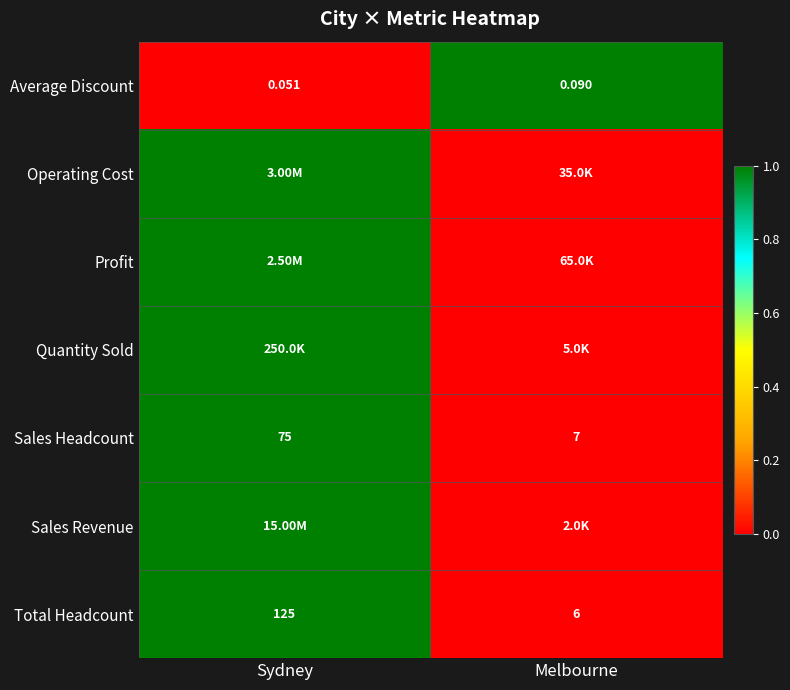

Where is Average Discount nearest to the value 0?

Sydney